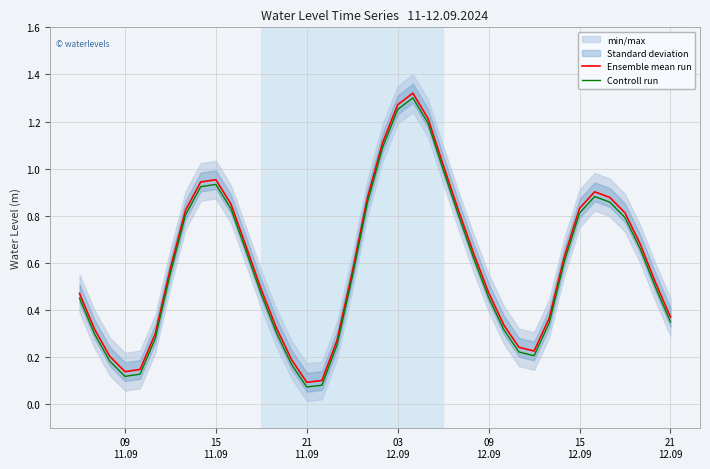

What is the difference between the maximum and second lowest values in the Ensemble mean run series?

1.2